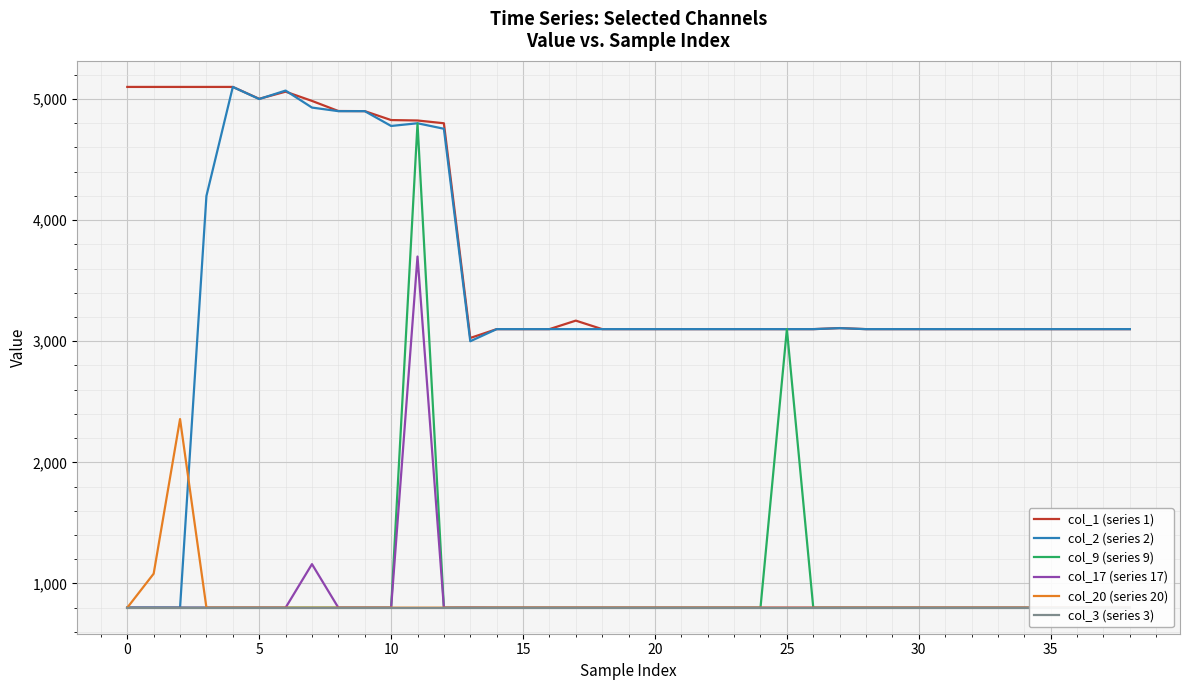

At how many categories does at least one series exceed 3549?

13